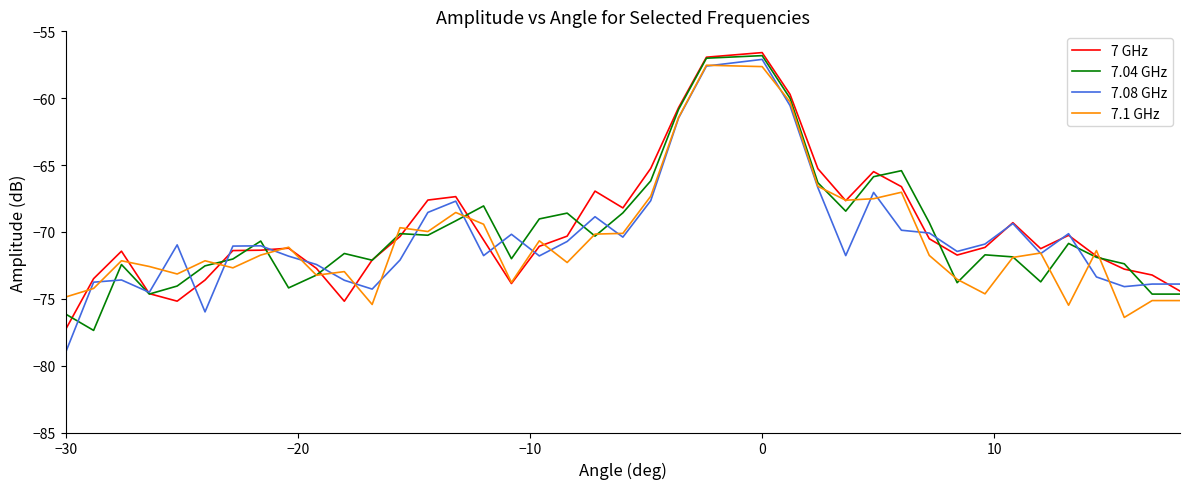

What is the highest value of the 7.1 GHz series?

-57.5